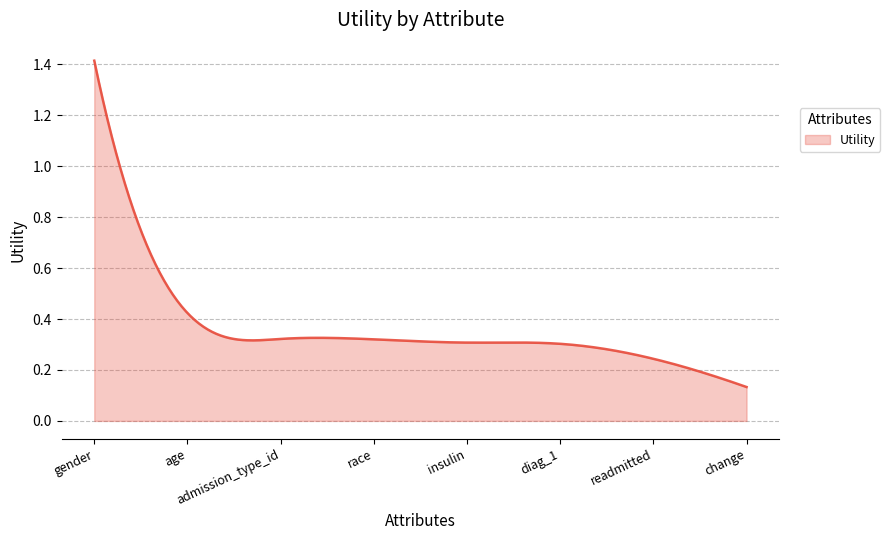

Reading left to right, transcribe all the data shown in this chart.

1.4	0.4	0.3	0.3	0.3	0.3	0.2	0.1